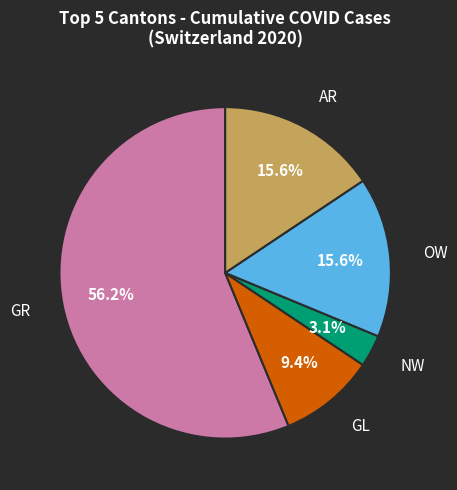

How many slices are in this pie chart?

5